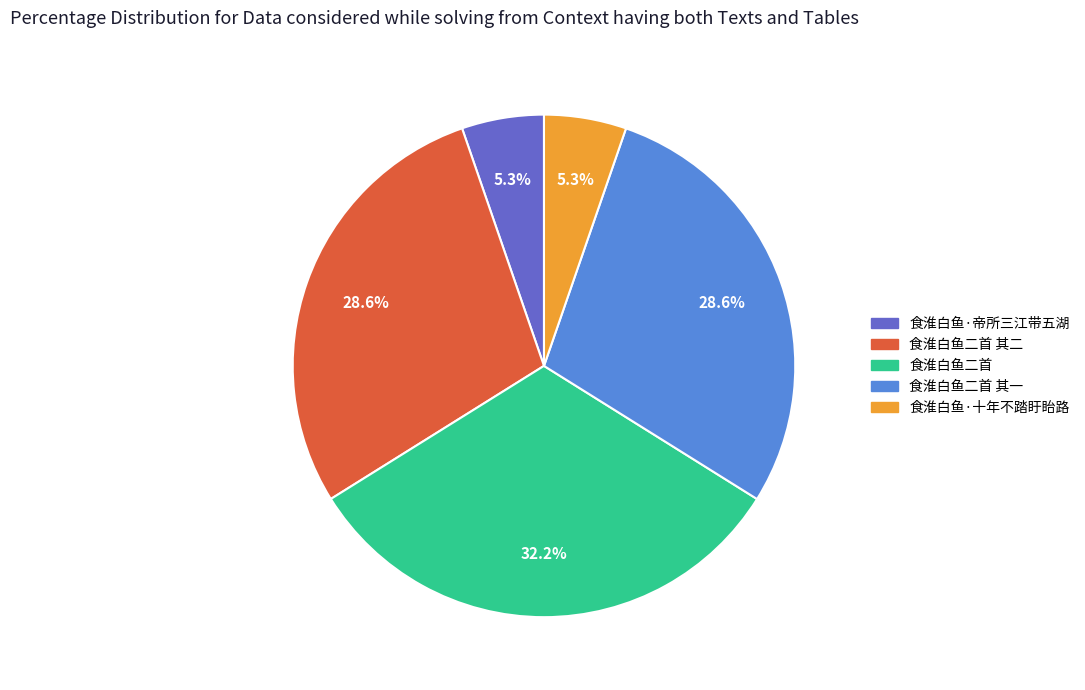

To the nearest percent, what portion does 食淮白鱼二首 其一 represent?

29%